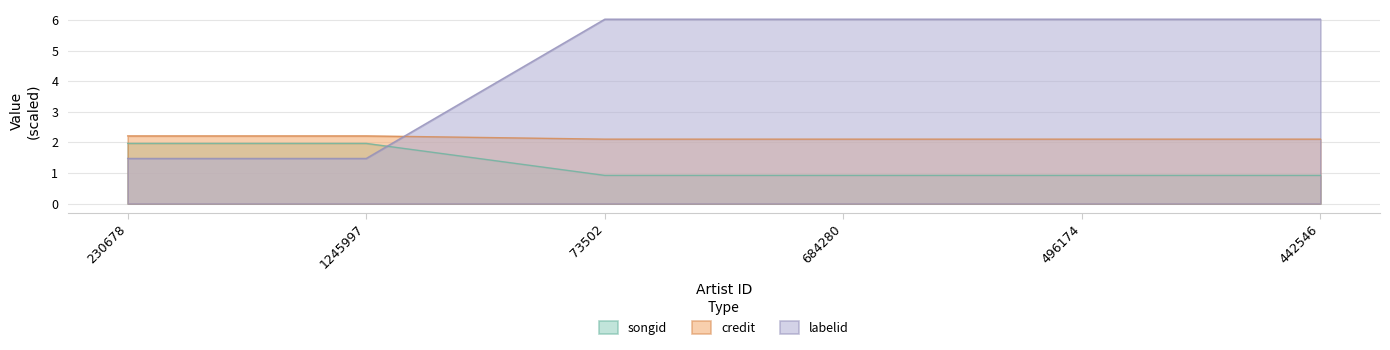

What is the label of the 1st point from the left?

230678